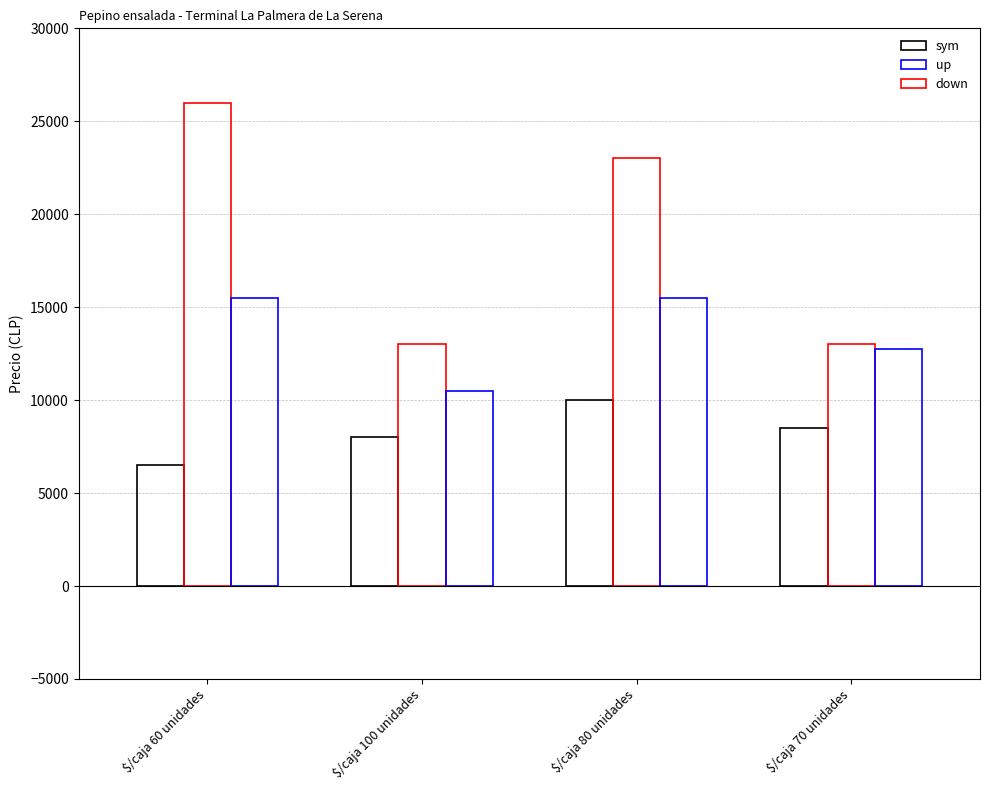

Does the chart contain any negative values?

No